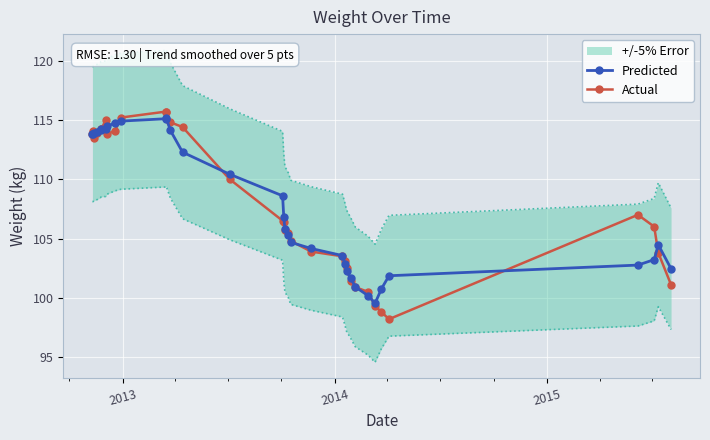

What is the value of the Predicted point at the 22nd from the left?

103.6